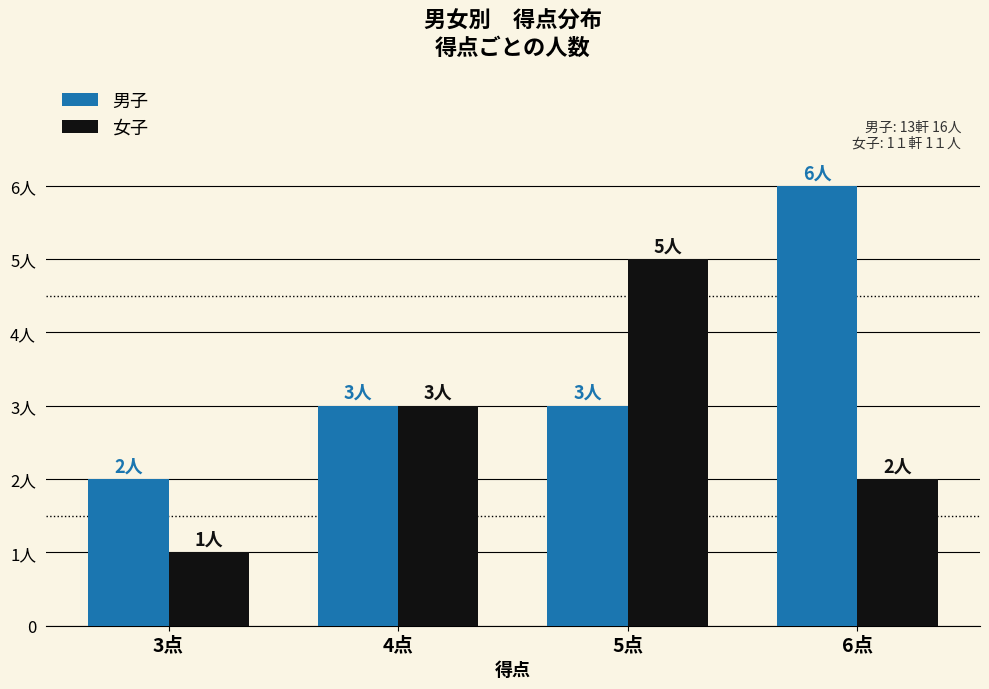

What are all the series names shown in the legend?

男子, 女子